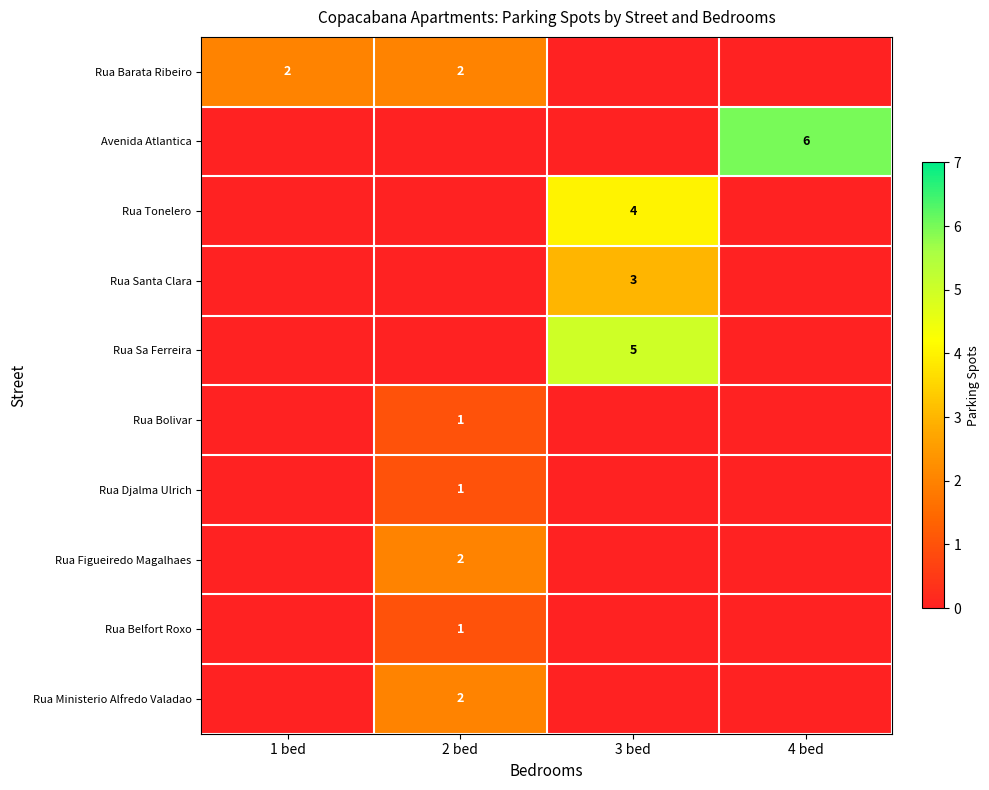

The Rua Barata Ribeiro series shows 3 at 2 bed. True or false?

False